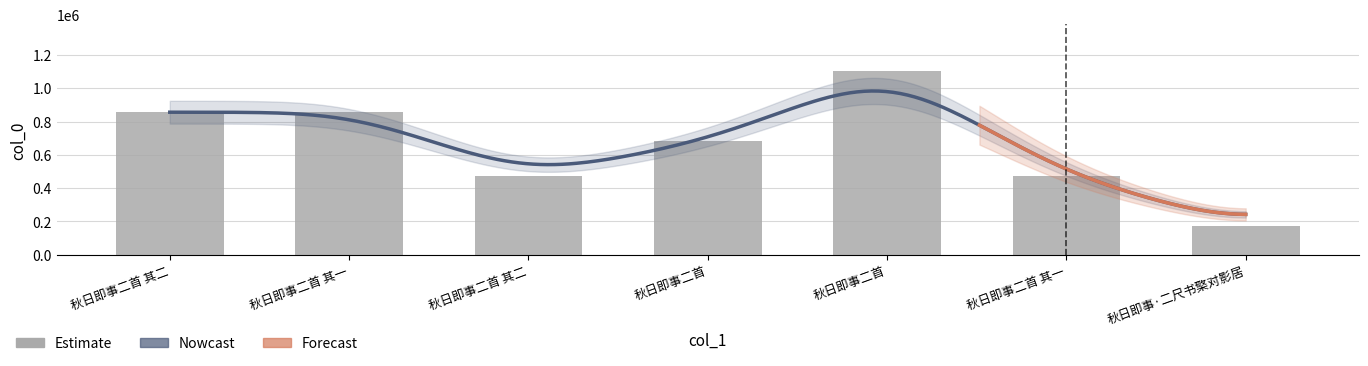

How many values exceed 682307?

3